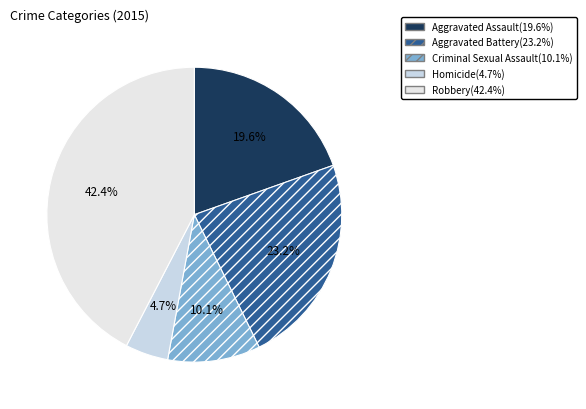

The Homicide slice represents 5% of the pie. True or false?

True